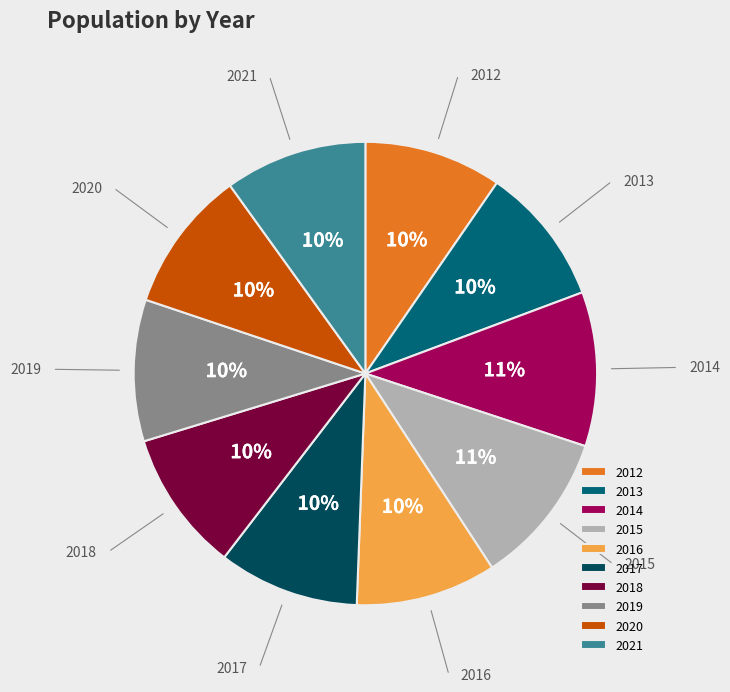

What percentage is the 2013 slice, to the nearest percent?

10%